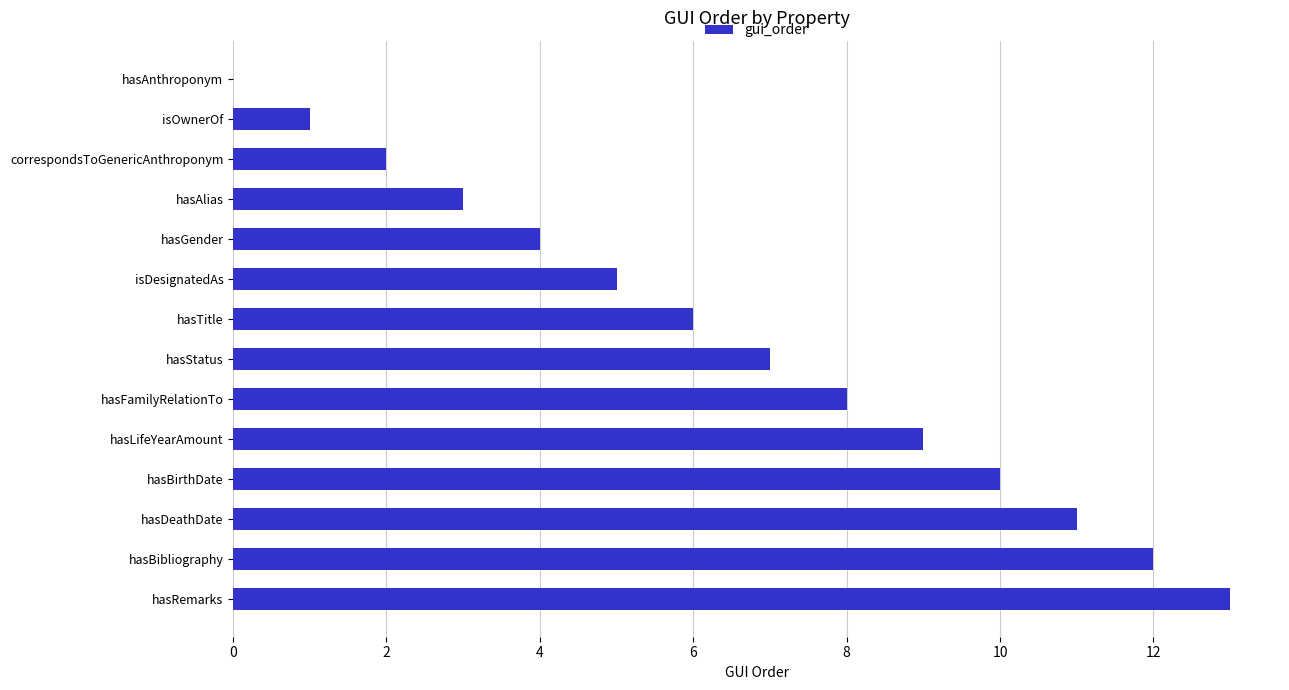

How many distinct data groups are displayed?

1